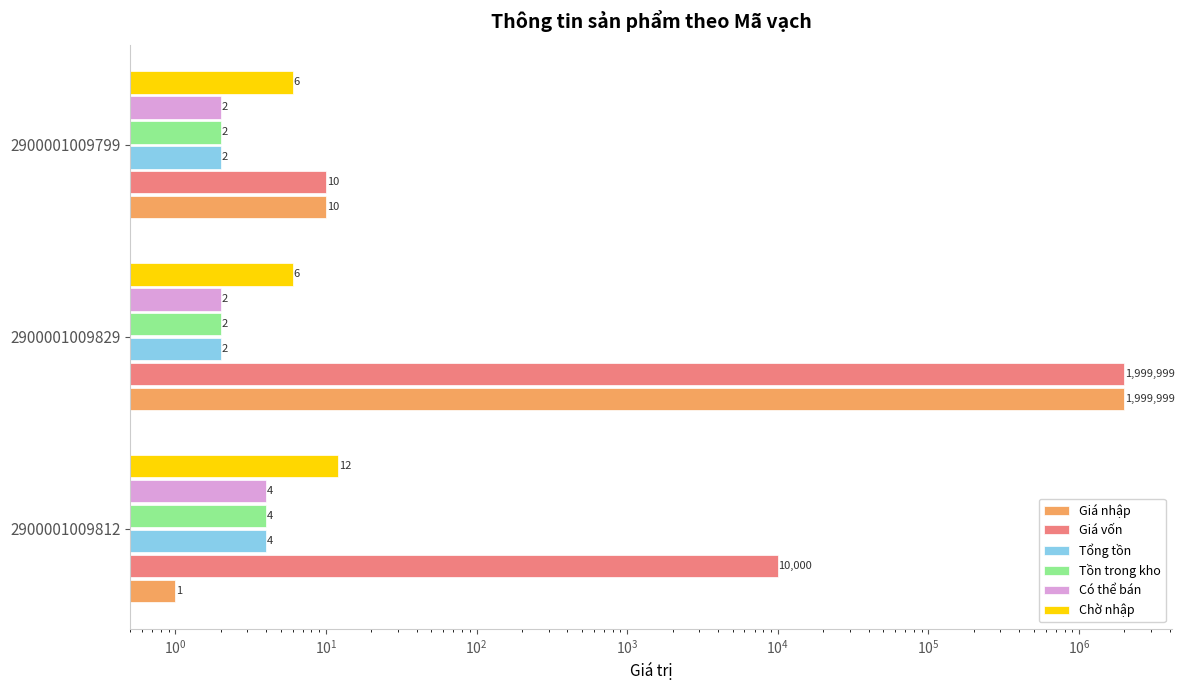

Rank the series by their maximum value, from lowest to highest.

Tổng tồn, Tồn trong kho, Có thể bán, Chờ nhập, Giá nhập, Giá vốn